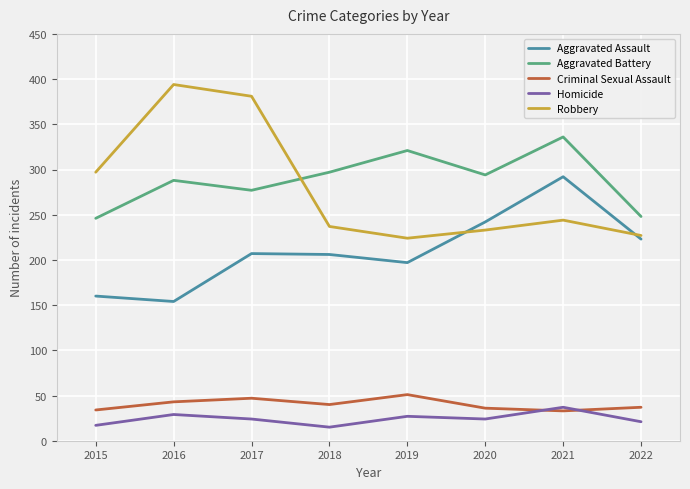

What is the average value of the Aggravated Battery series?

288